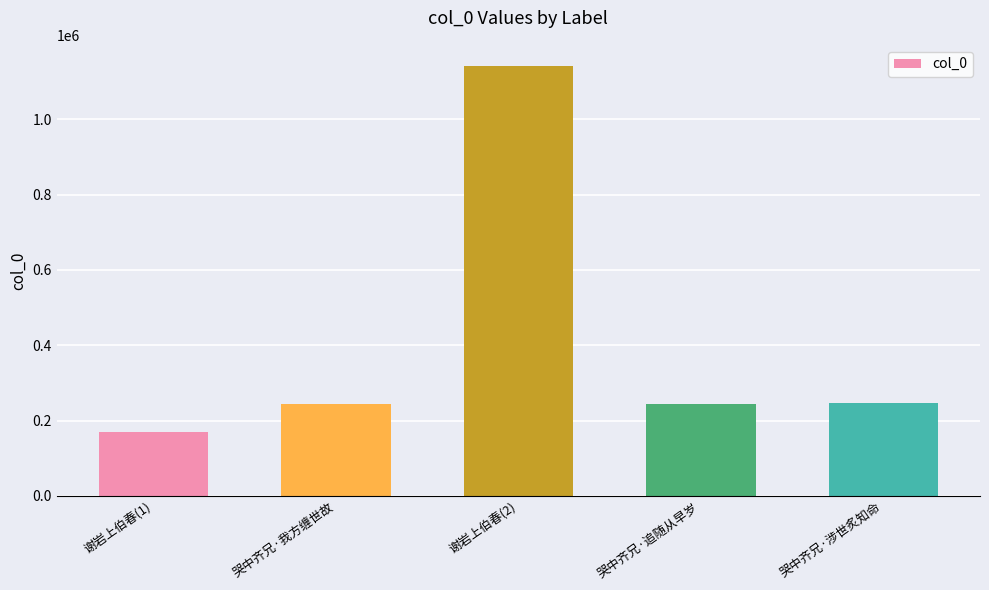

Does the chart contain stacked bars?

No